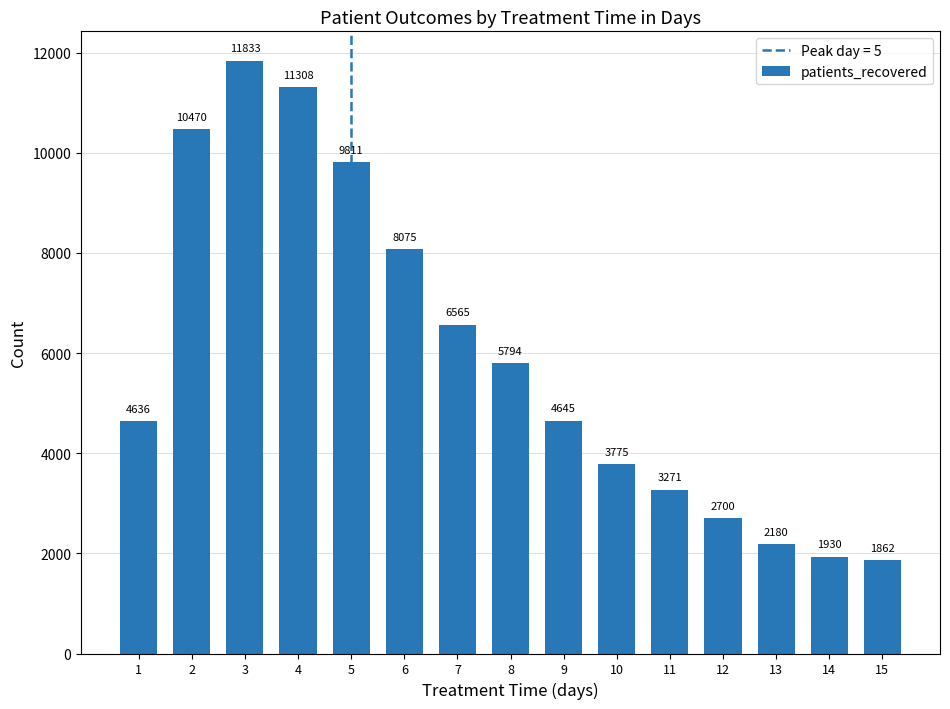

What is the change in value from 11 to 14?

-1341